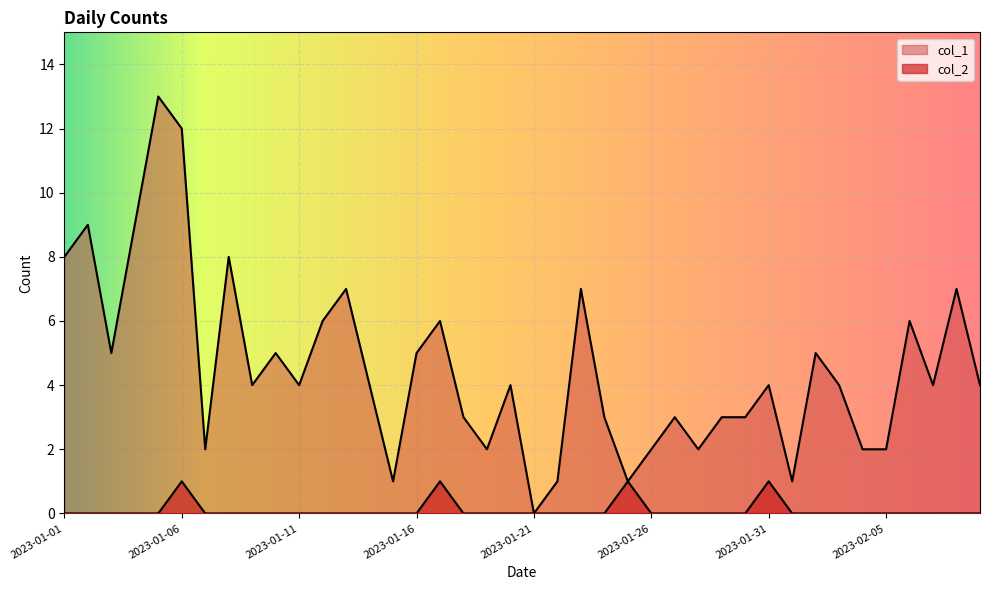

List the labels in order of col_1 value, largest first.

2023-01-05, 2023-01-06, 2023-01-02, 2023-01-04, 2023-01-01, 2023-01-08, 2023-01-13, 2023-01-23, 2023-02-08, 2023-01-12, 2023-01-17, 2023-02-06, 2023-01-03, 2023-01-10, 2023-01-16, 2023-02-02, 2023-01-09, 2023-01-11, 2023-01-14, 2023-01-20, 2023-01-31, 2023-02-03, 2023-02-07, 2023-02-09, 2023-01-18, 2023-01-24, 2023-01-27, 2023-01-29, 2023-01-30, 2023-01-07, 2023-01-19, 2023-01-26, 2023-01-28, 2023-02-04, 2023-02-05, 2023-01-15, 2023-01-22, 2023-01-25, 2023-02-01, 2023-01-21